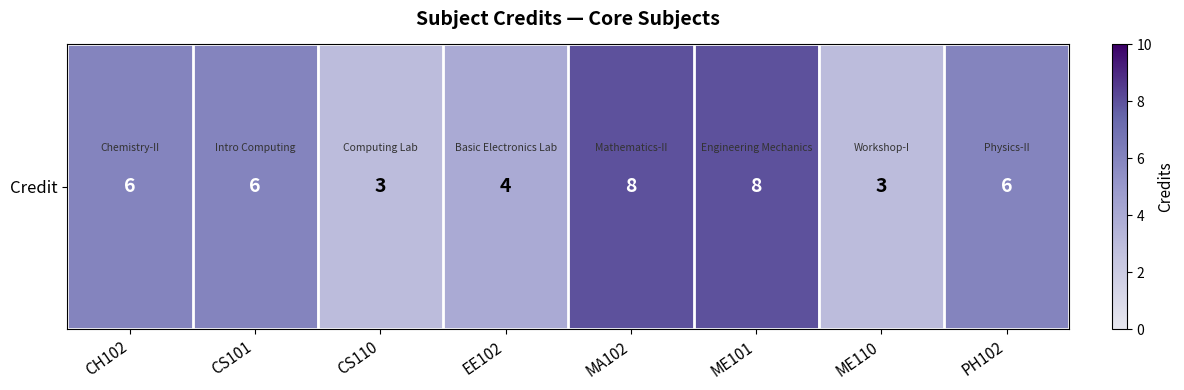

Which label corresponds to the largest value in the chart?

MA102